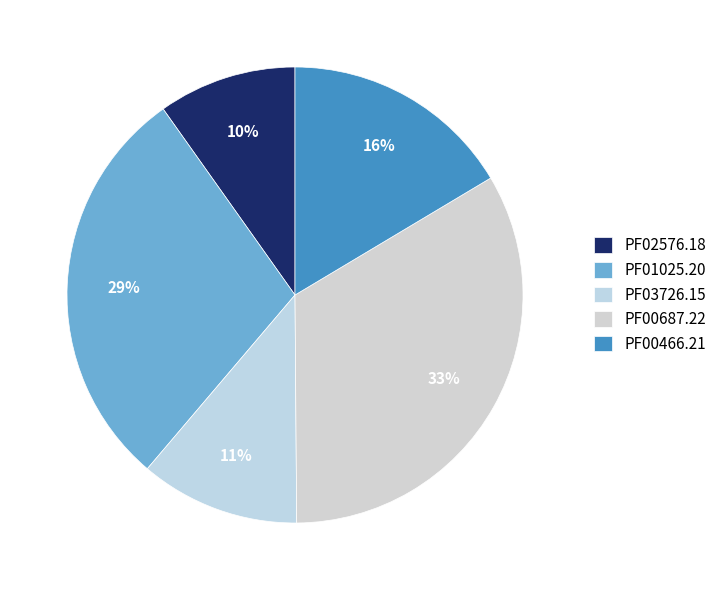

What portion of the pie excludes PF01025.20?

71.0%